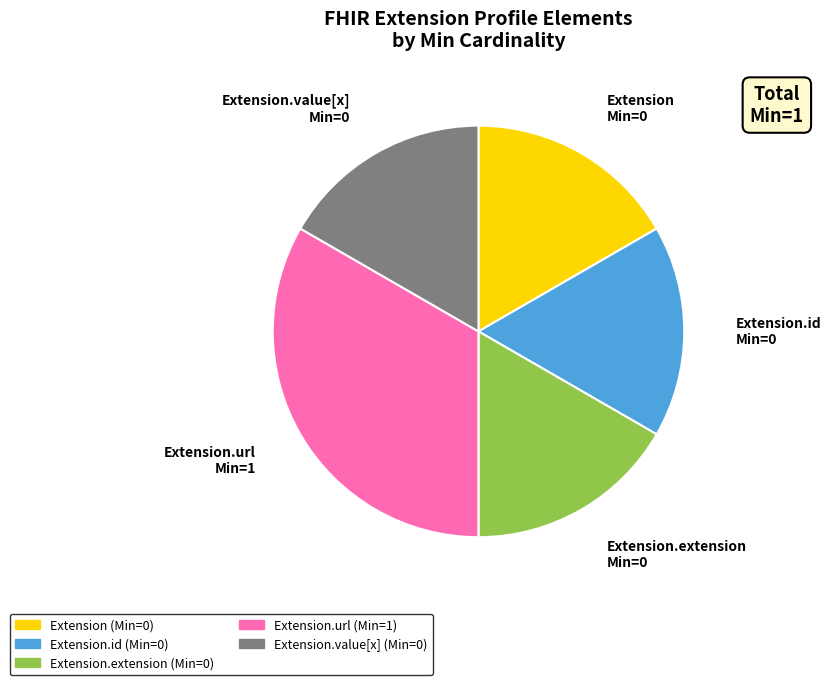

What is the largest slice in the pie chart?

Extension.url (Min=1)